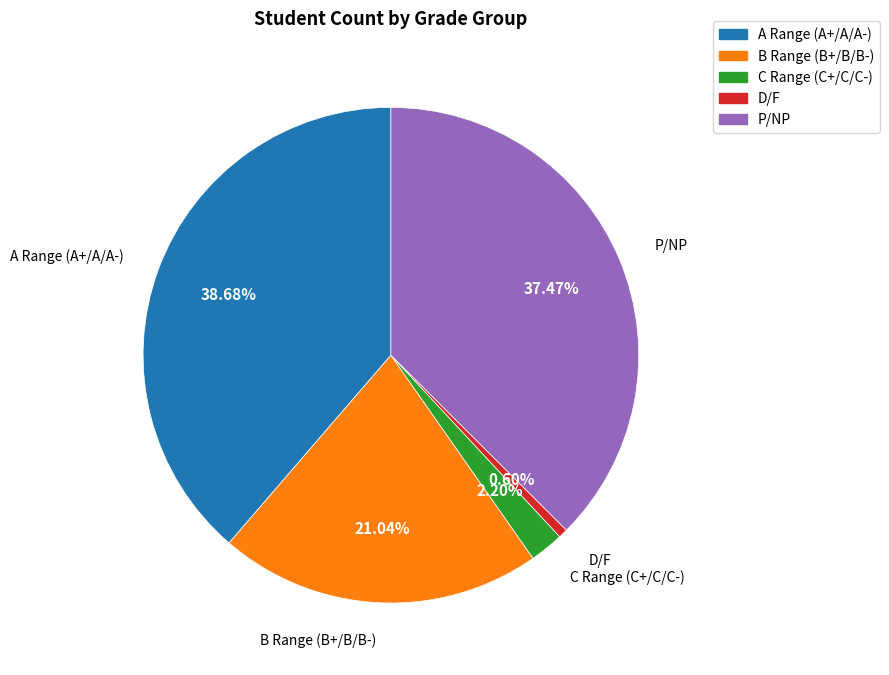

What is the smallest slice in the pie chart?

D/F